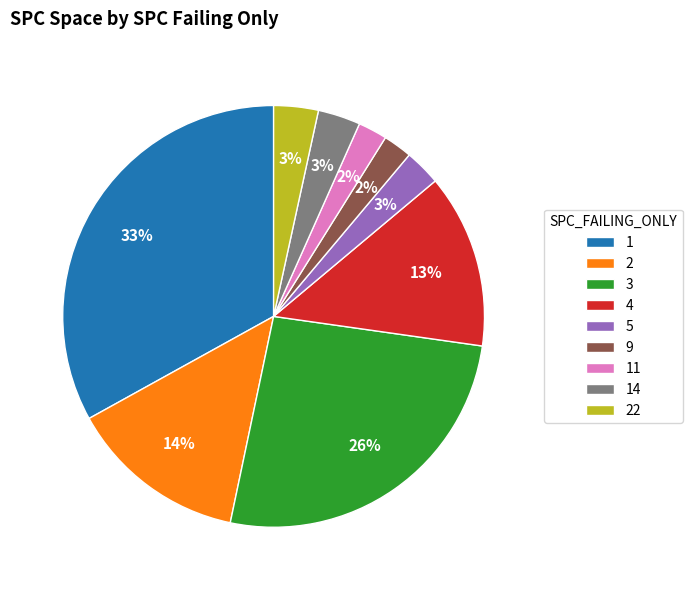

To the nearest percent, what is the average slice percentage?

11%